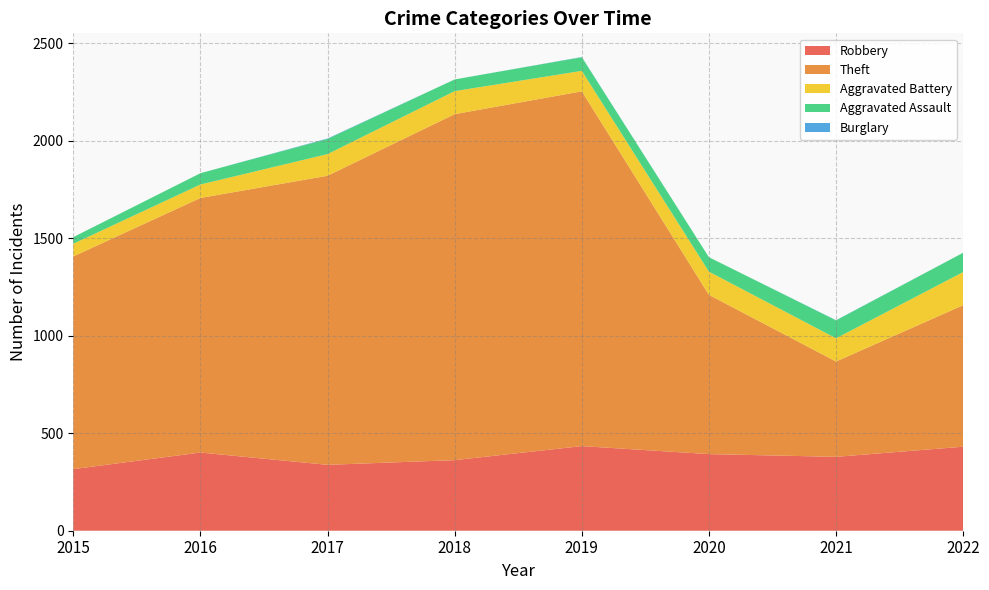

Reading left to right, transcribe all the data shown in this chart.

Robbery: 2015=316	2016=401	2017=338	2018=362	2019=434	2020=393	2021=379	2022=431
Theft: 2015=1091	2016=1306	2017=1483	2018=1775	2019=1820	2020=817	2021=489	2022=726
Aggravated Battery: 2015=65	2016=69	2017=111	2018=118	2019=105	2020=119	2021=119	2022=170
Aggravated Assault: 2015=34	2016=58	2017=78	2018=60	2019=70	2020=74	2021=92	2022=99
Burglary: 2015=0	2016=0	2017=2	2018=0	2019=1	2020=0	2021=1	2022=0